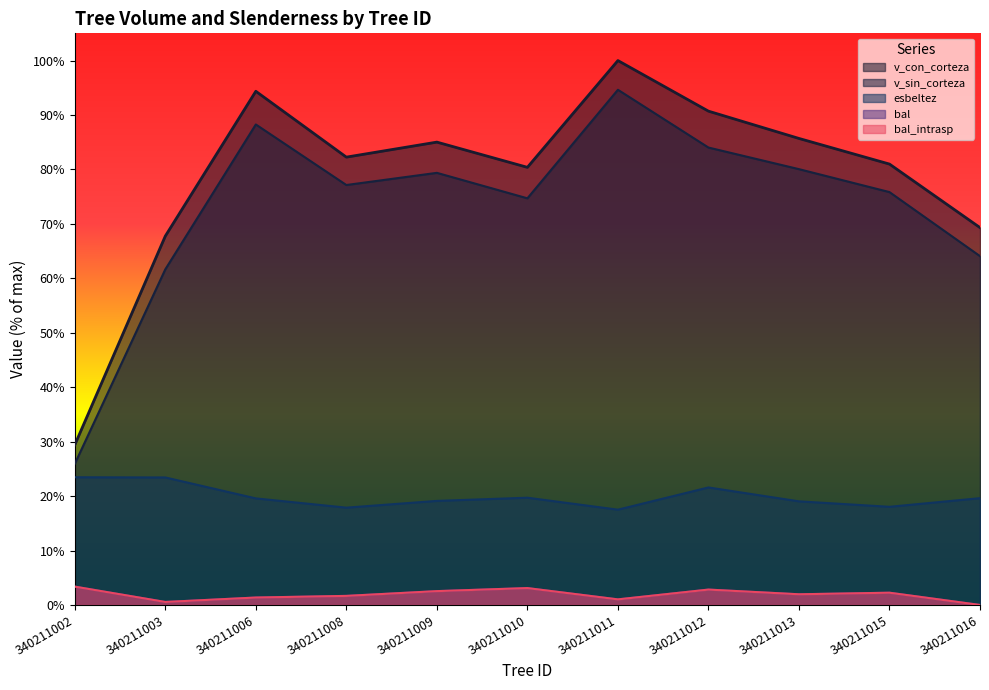

At which category does the chart reach its minimum across all series?

340211016